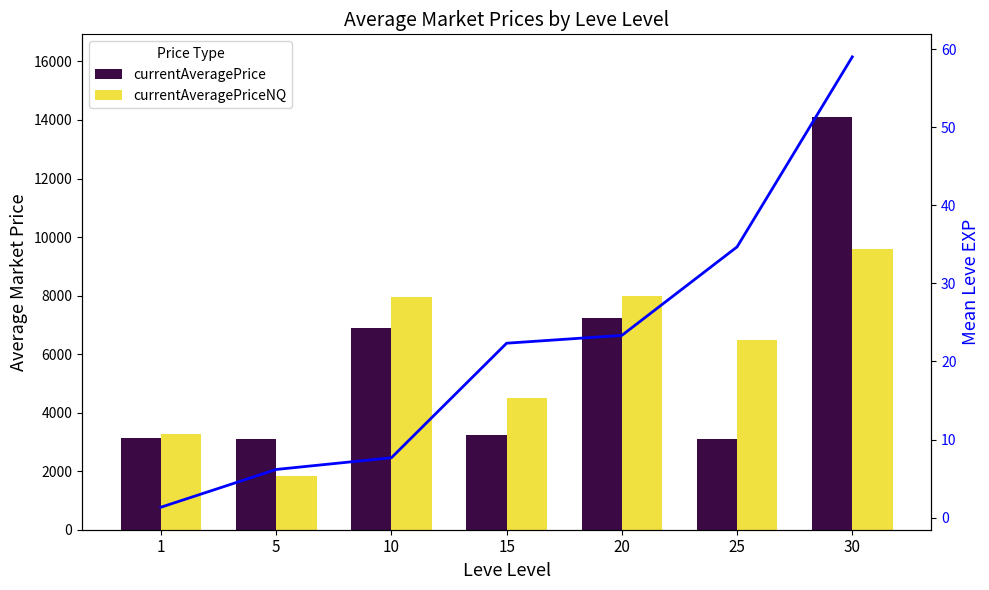

How many categories are shown in the chart?

7